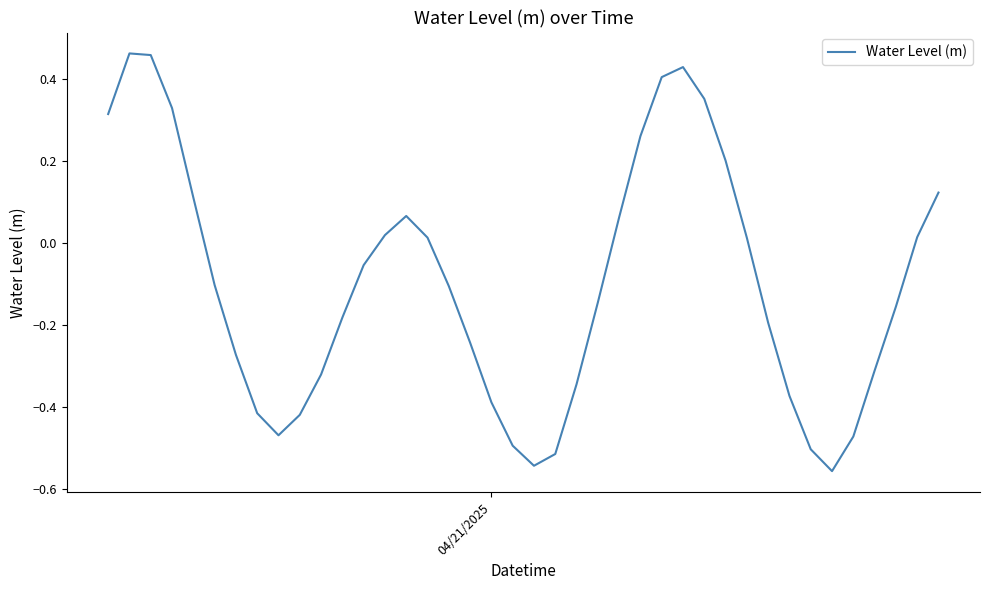

What is the difference between the maximum and minimum values?

1.0